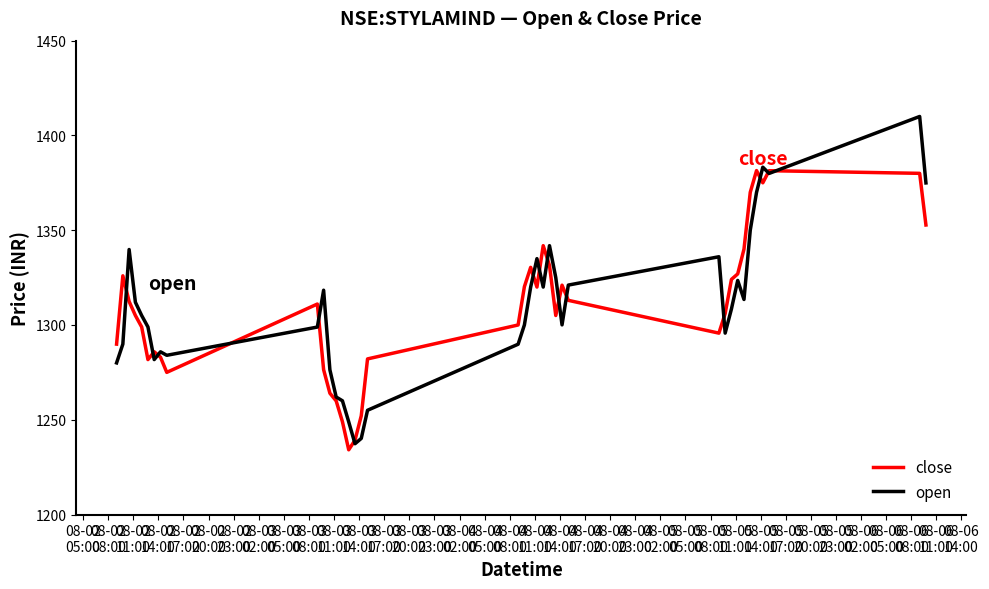

Which series has the largest range (max minus min)?

open